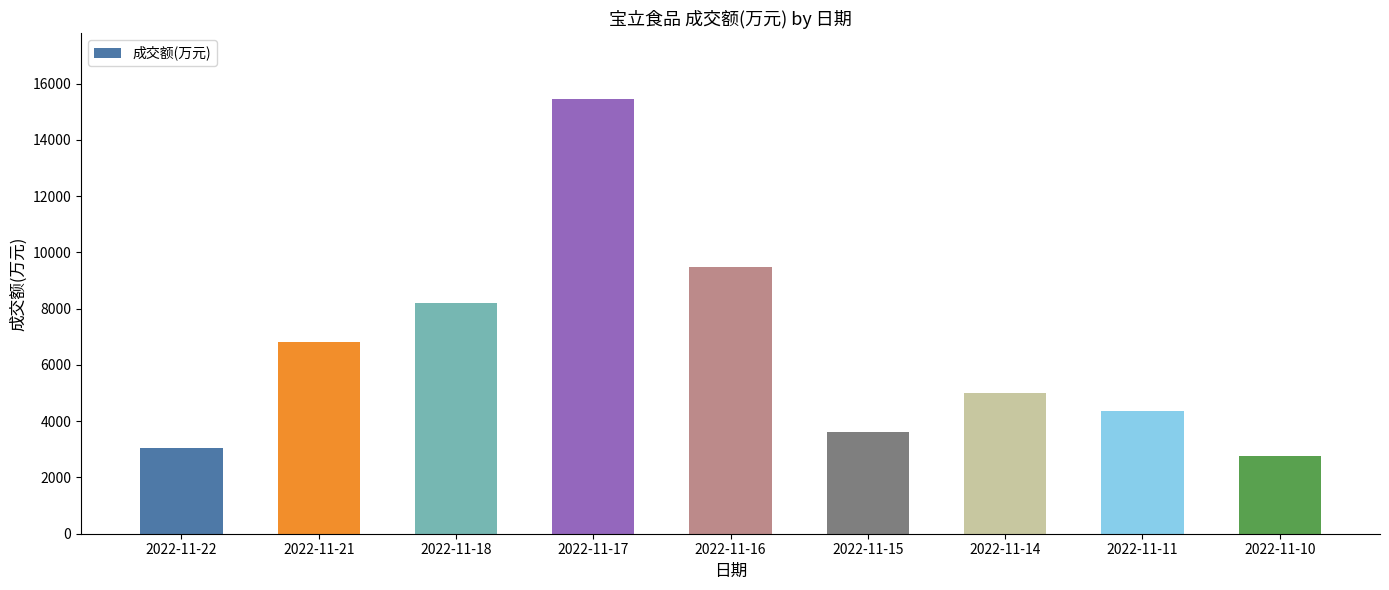

How many data points are less than 5006?

4